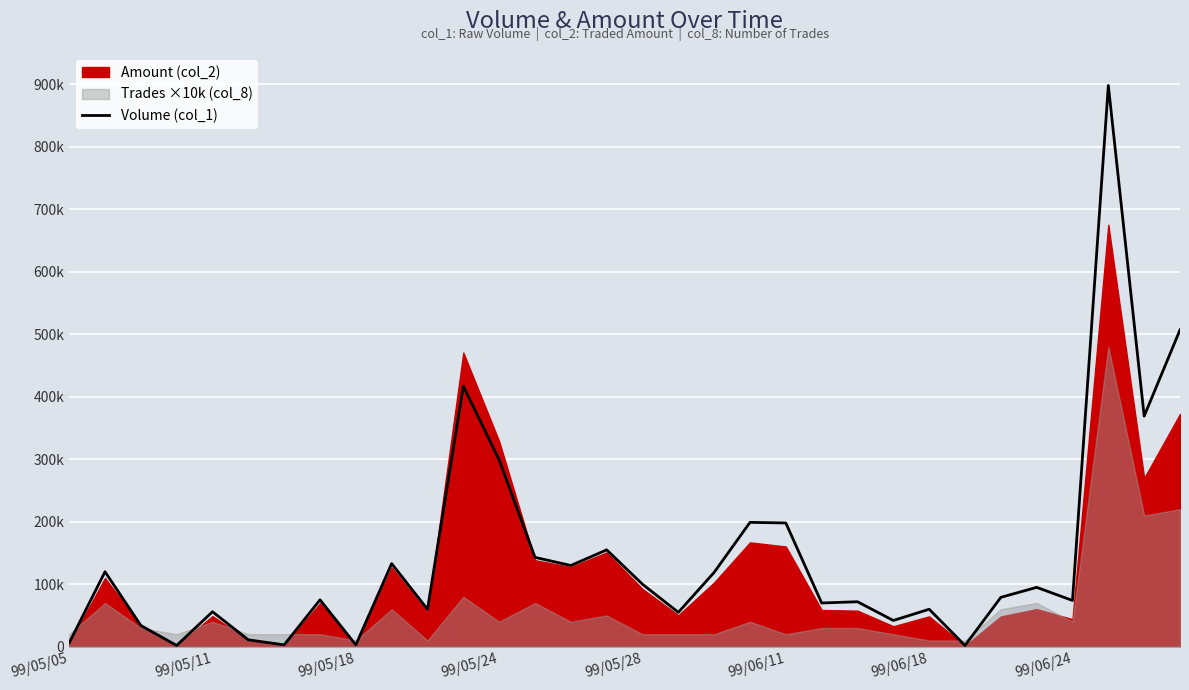

Reading right to left, what are all the values shown in this chart?

507000	369000	898000	74000	95000	79000	2000	60000	42000	72000	70000	198000	199000	119000	55000	100000	155000	130000	143000	299000	417000	60000	133000	3000	75000	3000	11000	56000	2000	34000	120000	6000